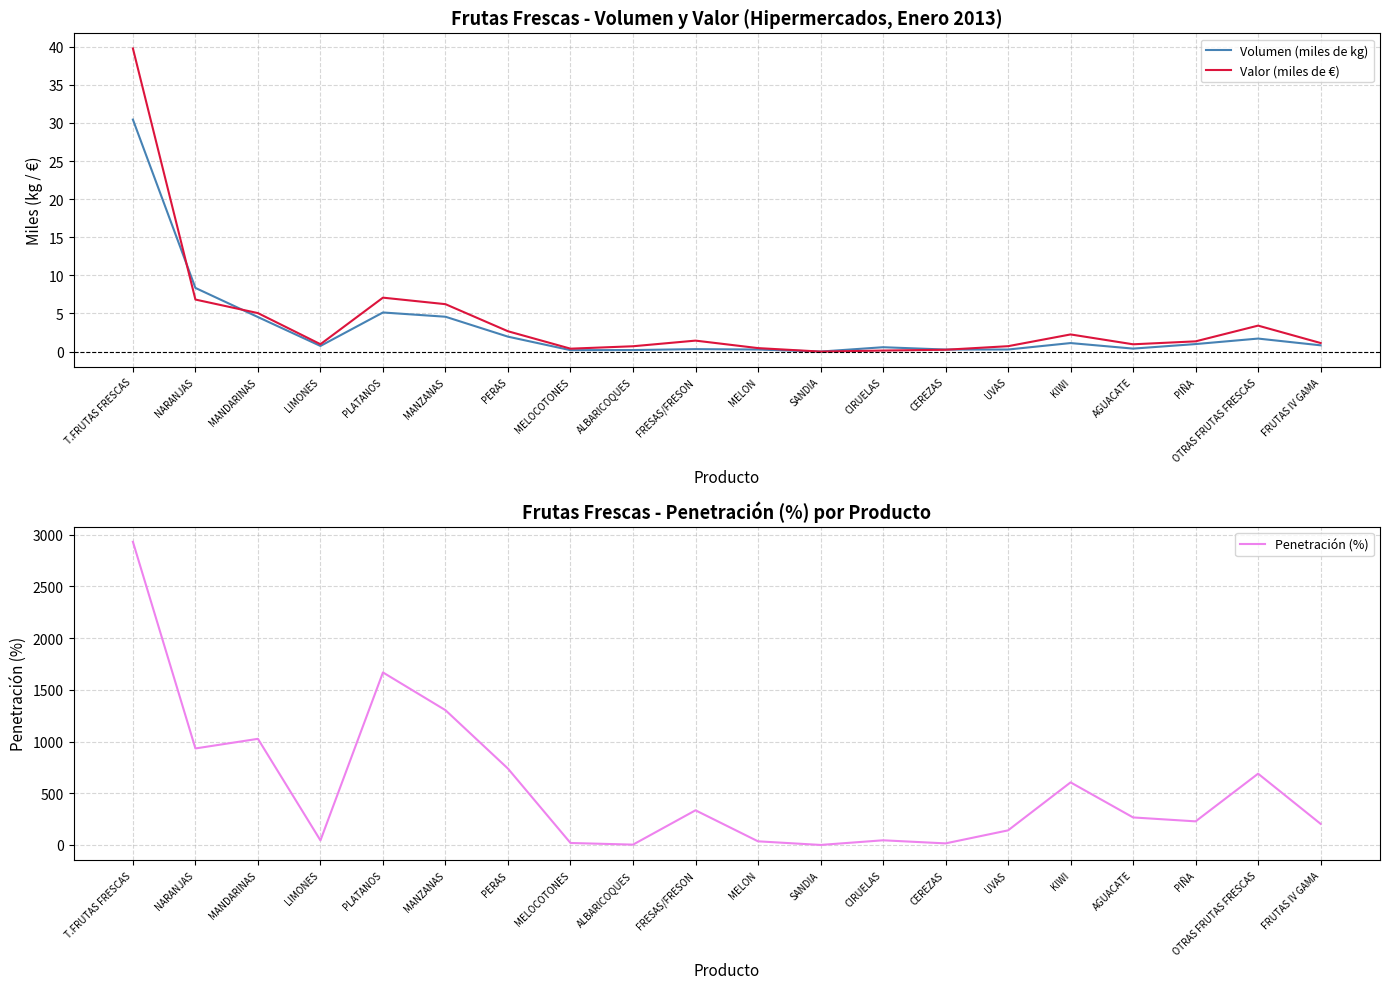

What position from the right is MELON?

10